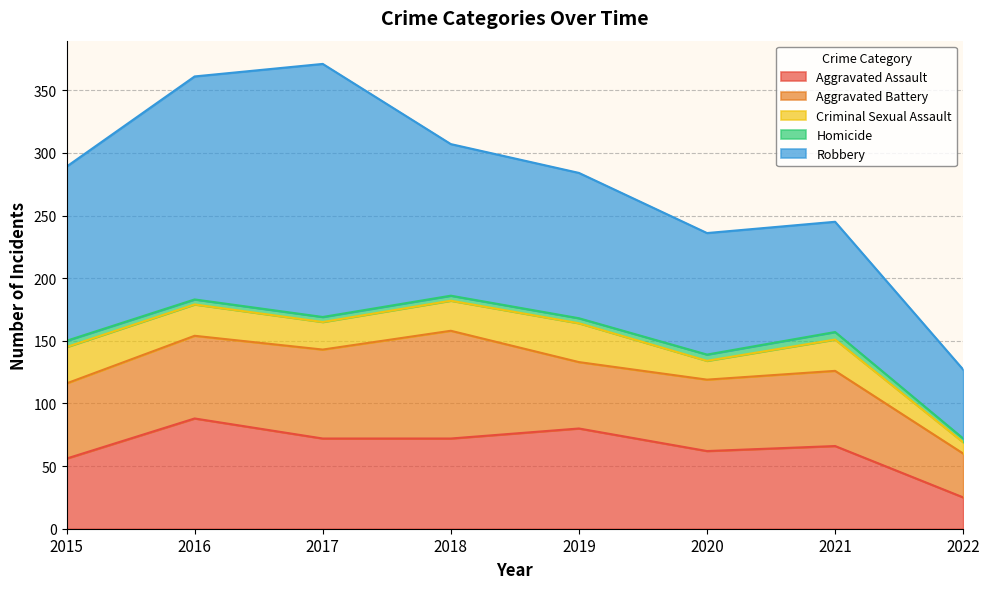

Which series changed the most between 2017 and 2020?

Robbery